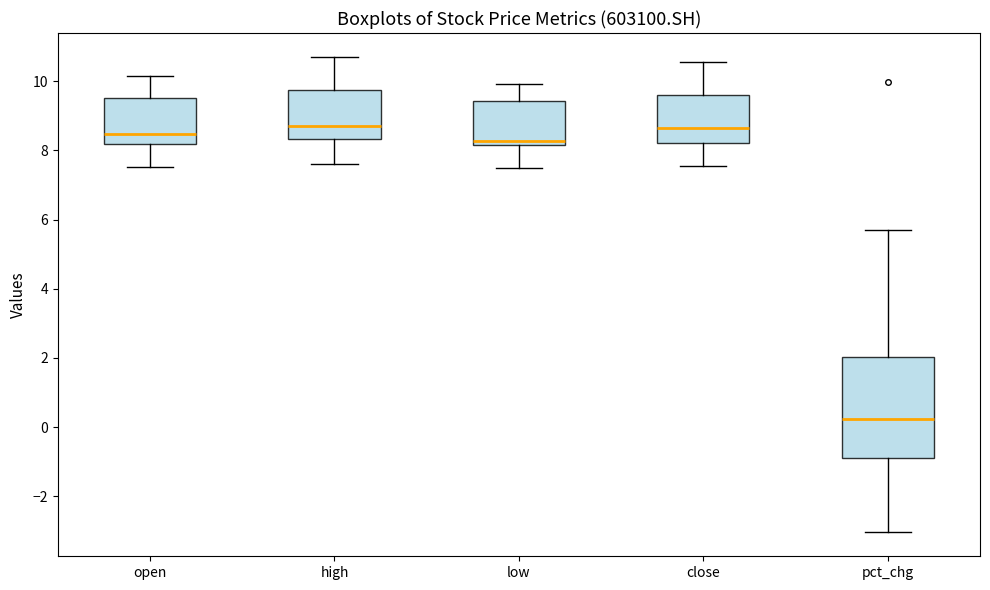

Which box is the tallest, from its lower edge to its upper edge?

pct_chg